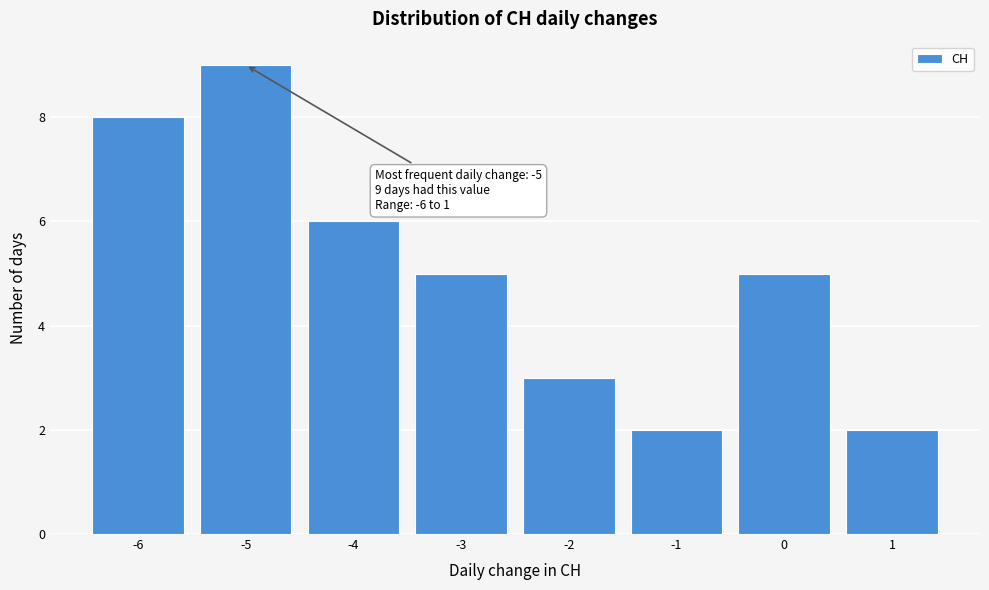

Reading right to left, list all the values displayed in this chart.

1=2	0=5	-1=2	-2=3	-3=5	-4=6	-5=9	-6=8